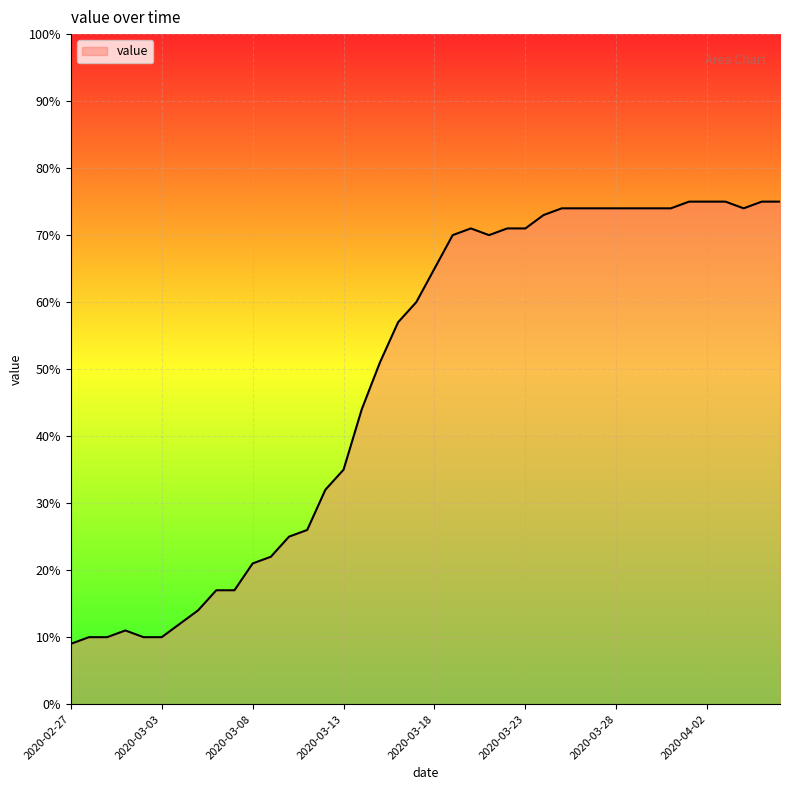

What is the difference between the maximum and minimum values?

66